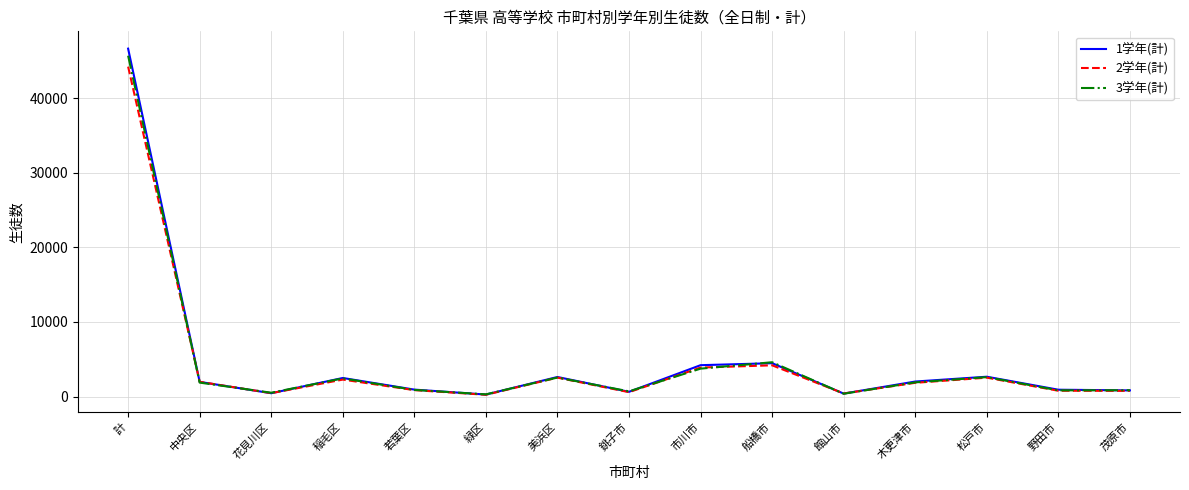

Does the chart have visible grid lines?

Yes